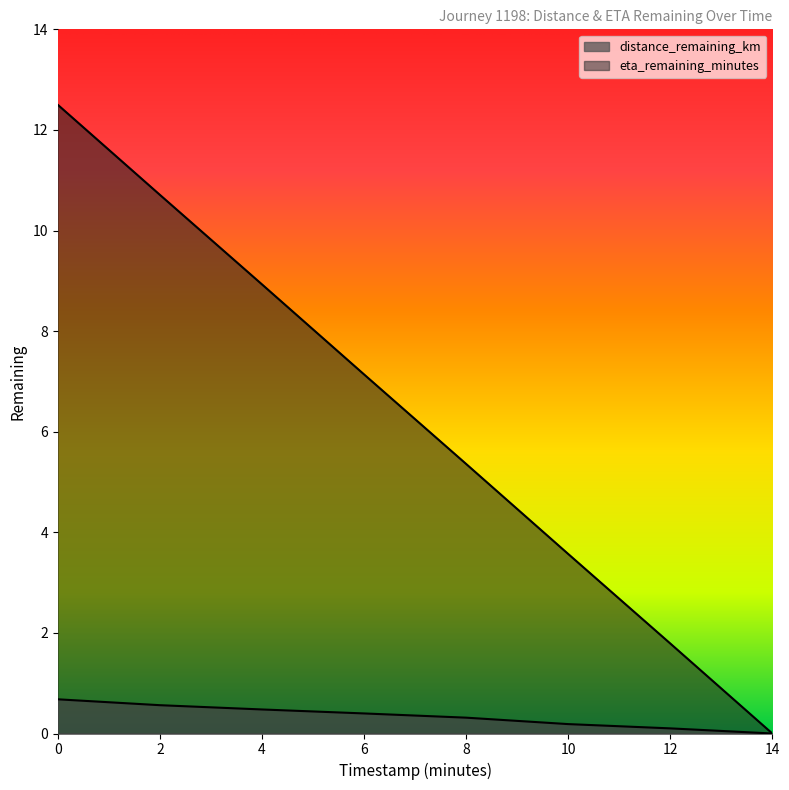

Reading right to left, list all the values displayed in this chart.

distance_remaining_km: 0.0	0.1	0.2	0.3	0.4	0.5	0.6	0.7
eta_remaining_minutes: 0.0	1.8	3.6	5.4	7.1	8.9	10.7	12.5